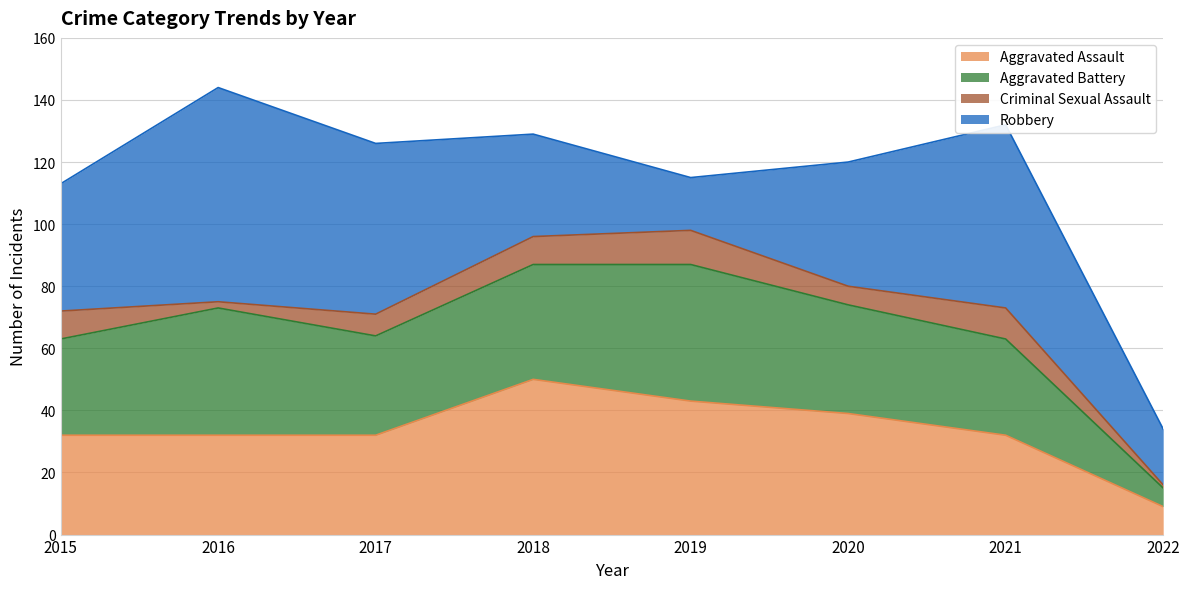

What is the greatest value displayed?

69